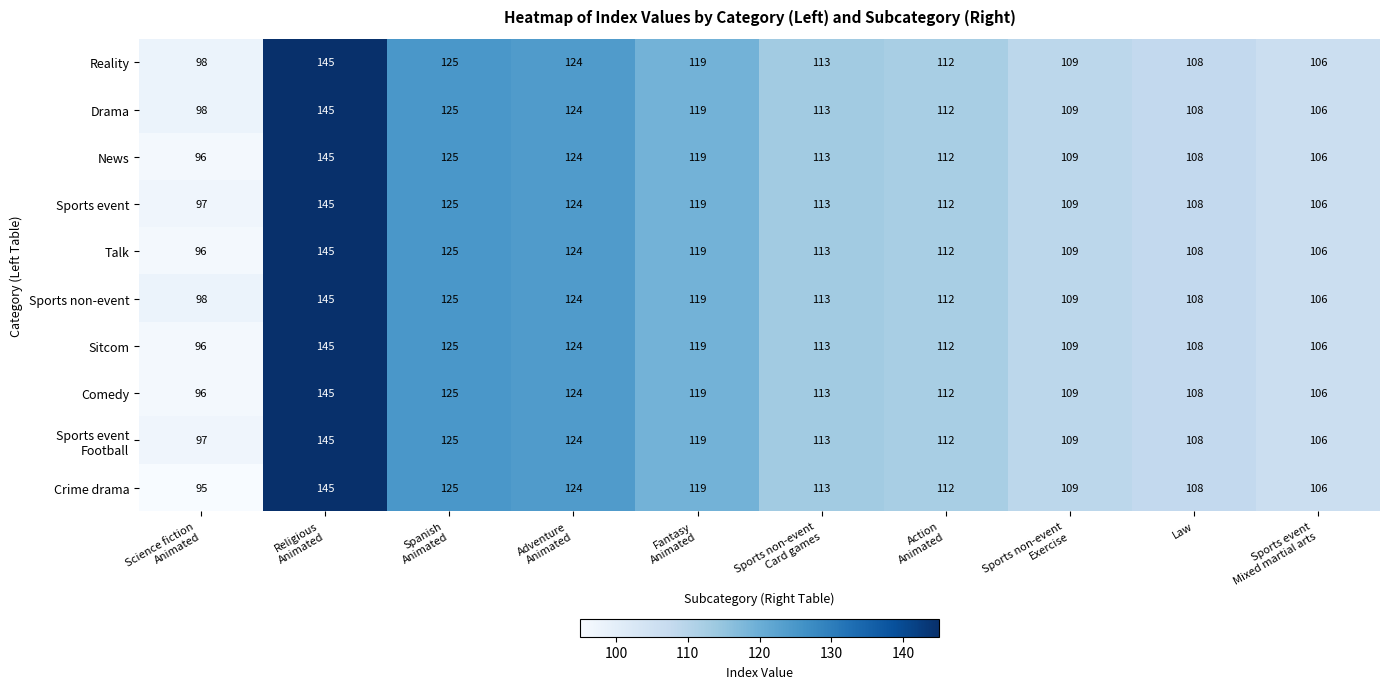

What is the lowest value of the Reality series?

98